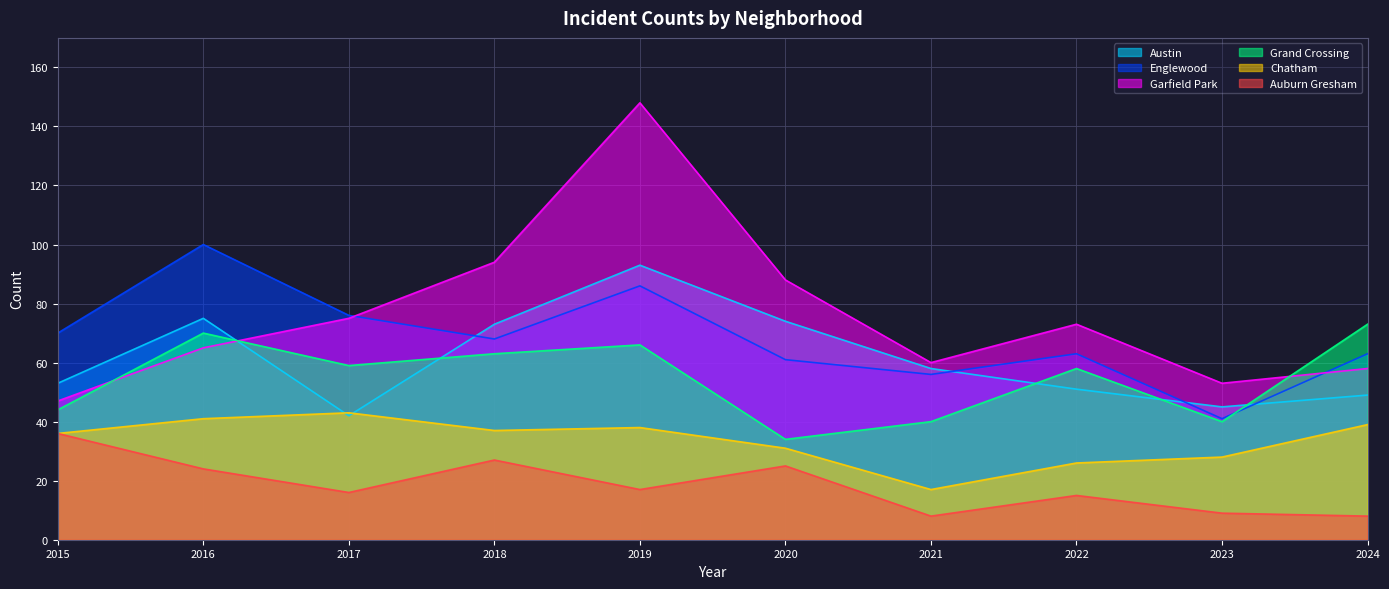

Is it true that Auburn Gresham equals 25 at 2020?

True